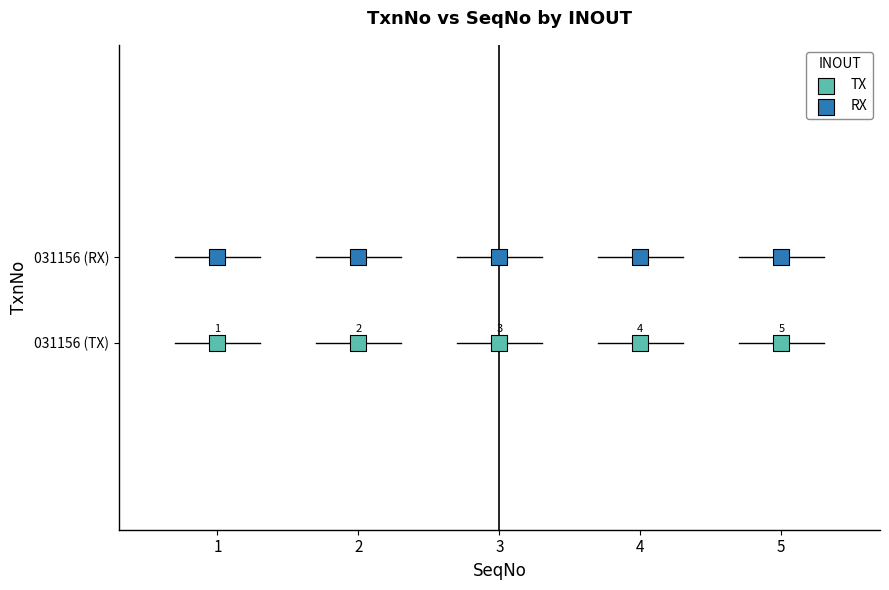

Which series reaches the minimum Y coordinate?

TX